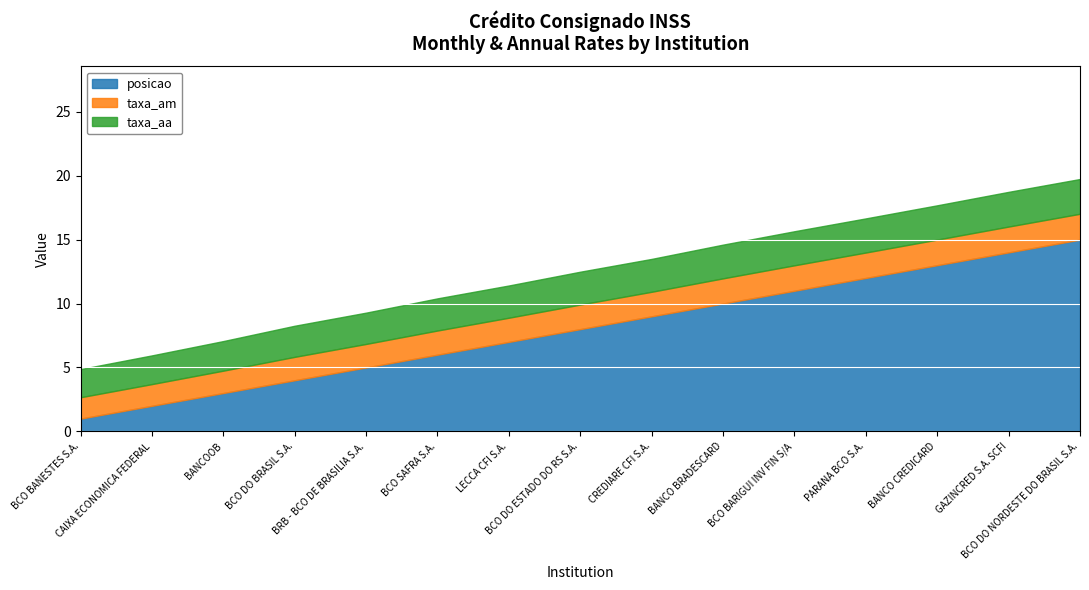

What are all the series names shown in the legend?

taxa_am, taxa_aa, posicao